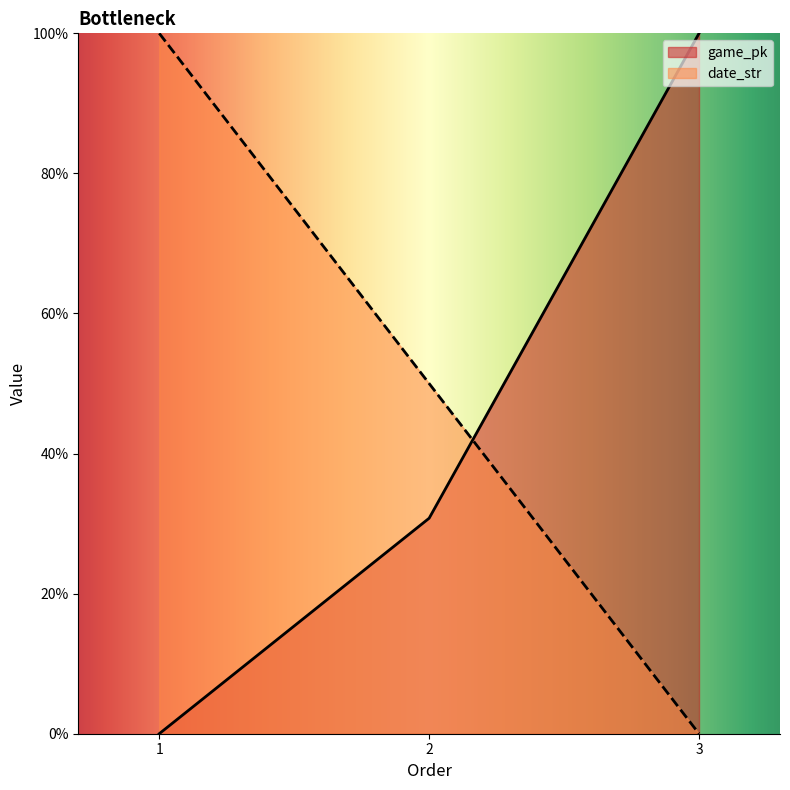

Reading left to right, list all the values displayed in this chart.

game_pk: 1=0.0	2=30.8	3=100.0
date_str: 1=100.0	2=50.0	3=0.0